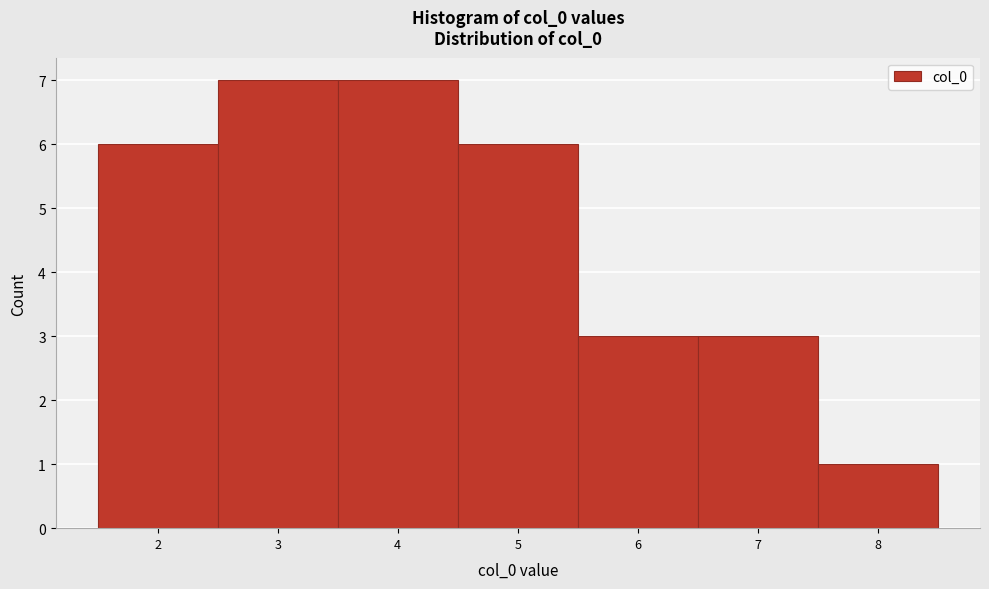

Reading left to right, list every bar in this chart as the range it spans on the x-axis followed by its height. The values are not printed on the chart, so give them approximately, as read against the axis.

1.5 to 2.5: 6
2.5 to 3.5: 7
3.5 to 4.5: 7
4.5 to 5.5: 6
5.5 to 6.5: 3
6.5 to 7.5: 3
7.5 to 8.5: 1